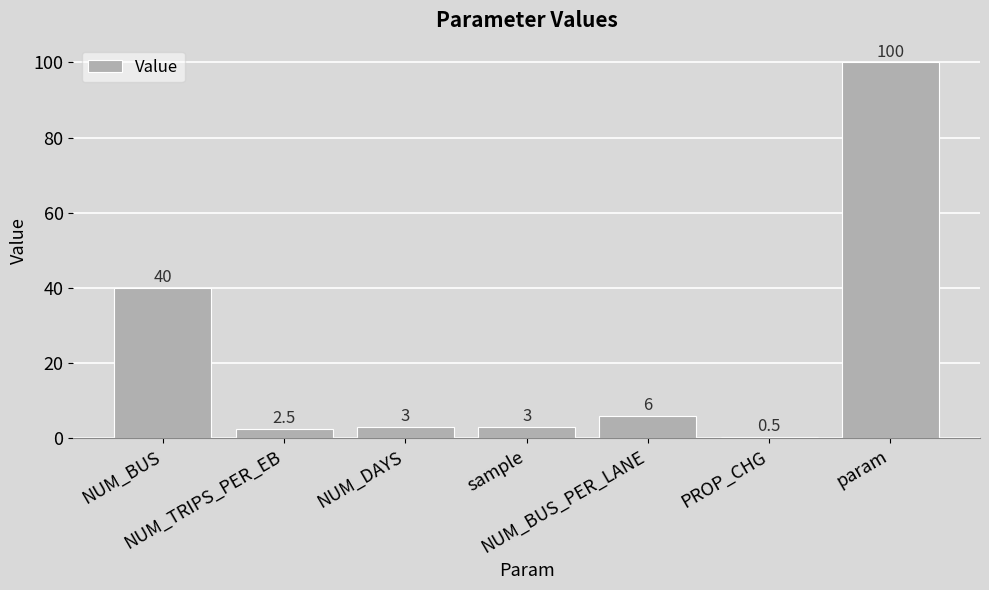

Reading left to right, list all the values displayed in this chart.

40.0	2.5	3.0	3.0	6.0	0.5	100.0